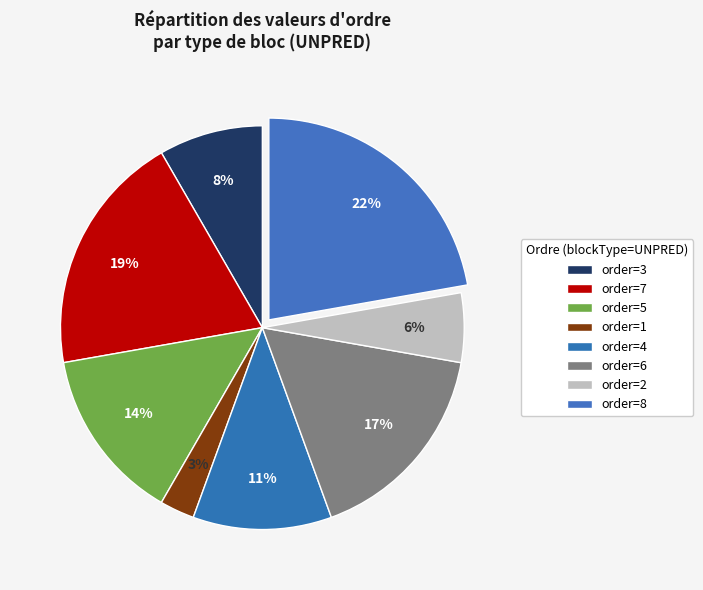

Count the number of slices in the pie.

8